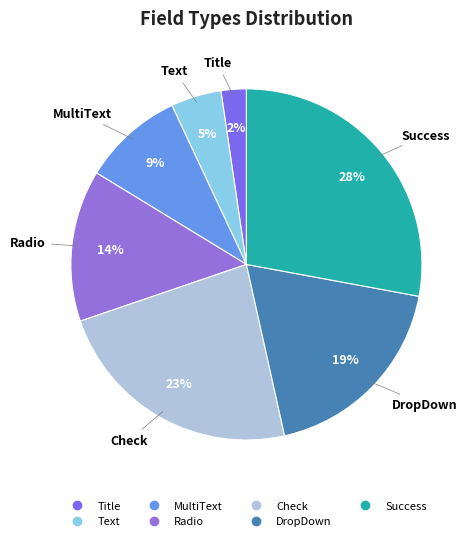

Which has a higher value, DropDown or MultiText?

DropDown